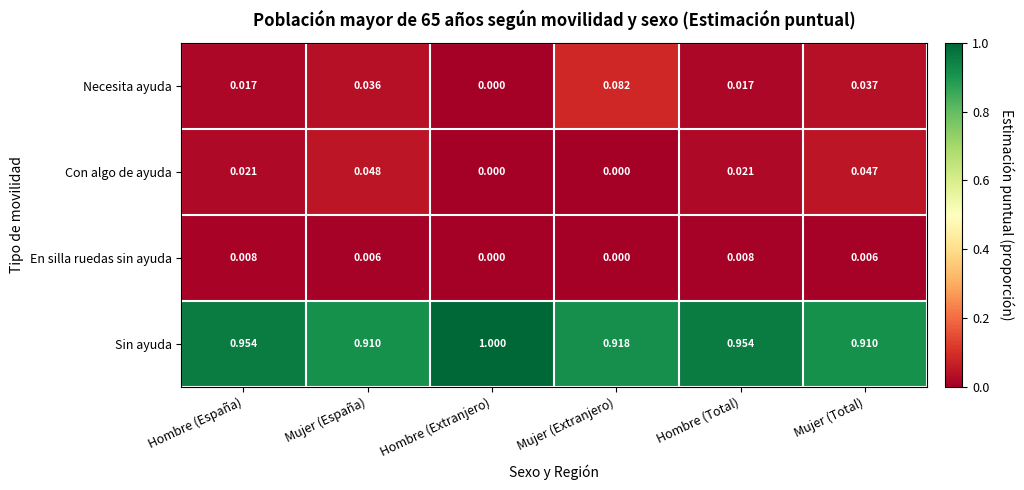

At which label is Necesita ayuda closest to 0?

Hombre (Extranjero)